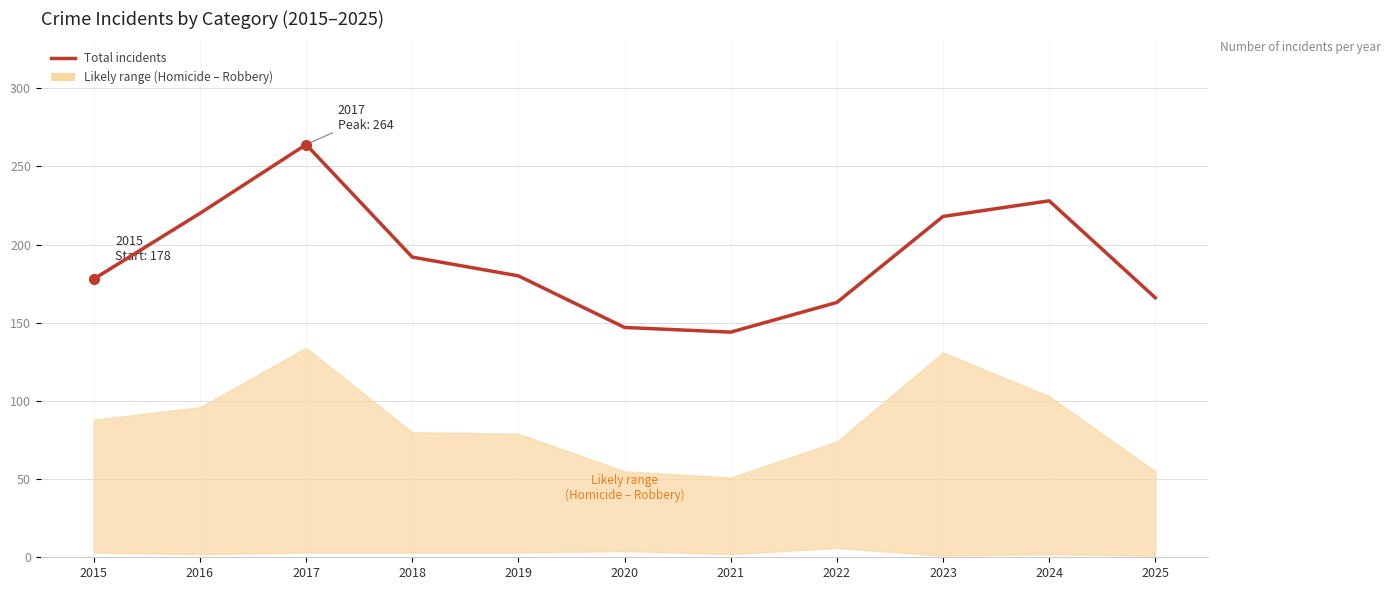

Where is the first local minimum?

2021